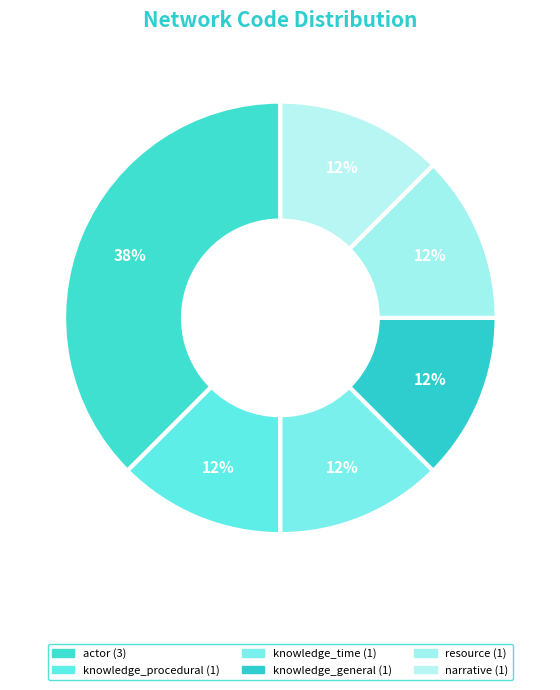

What is the largest slice in the pie chart?

actor